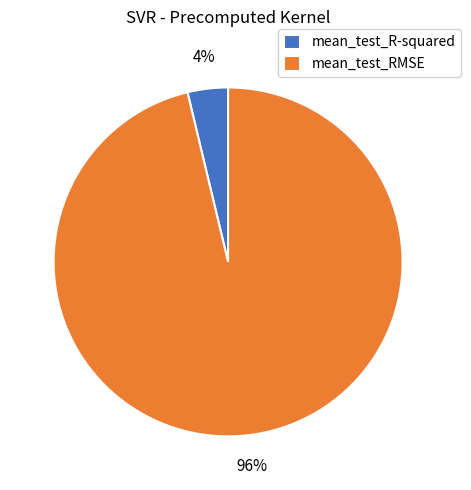

Which slice represents more than half of the pie?

mean_test_RMSE